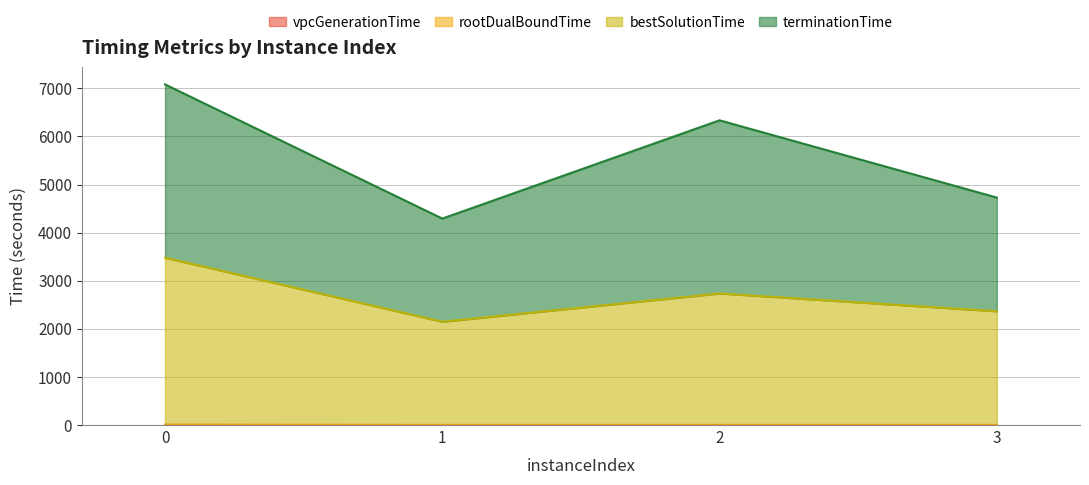

Is it true that vpcGenerationTime equals 1.5 at 0?

False